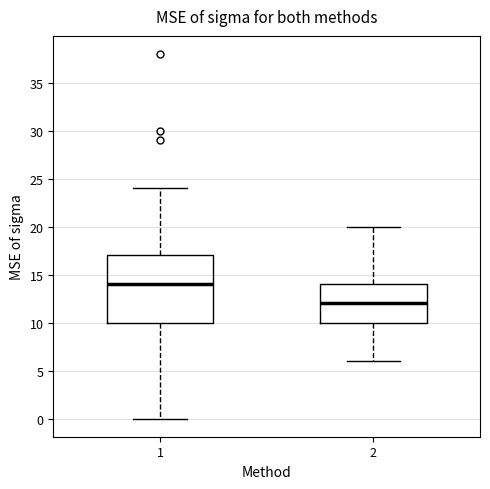

Where does the median line of the box at x = 2 sit on the y-axis? The values are not printed on the chart, so give them approximately, as read against the axis.

12